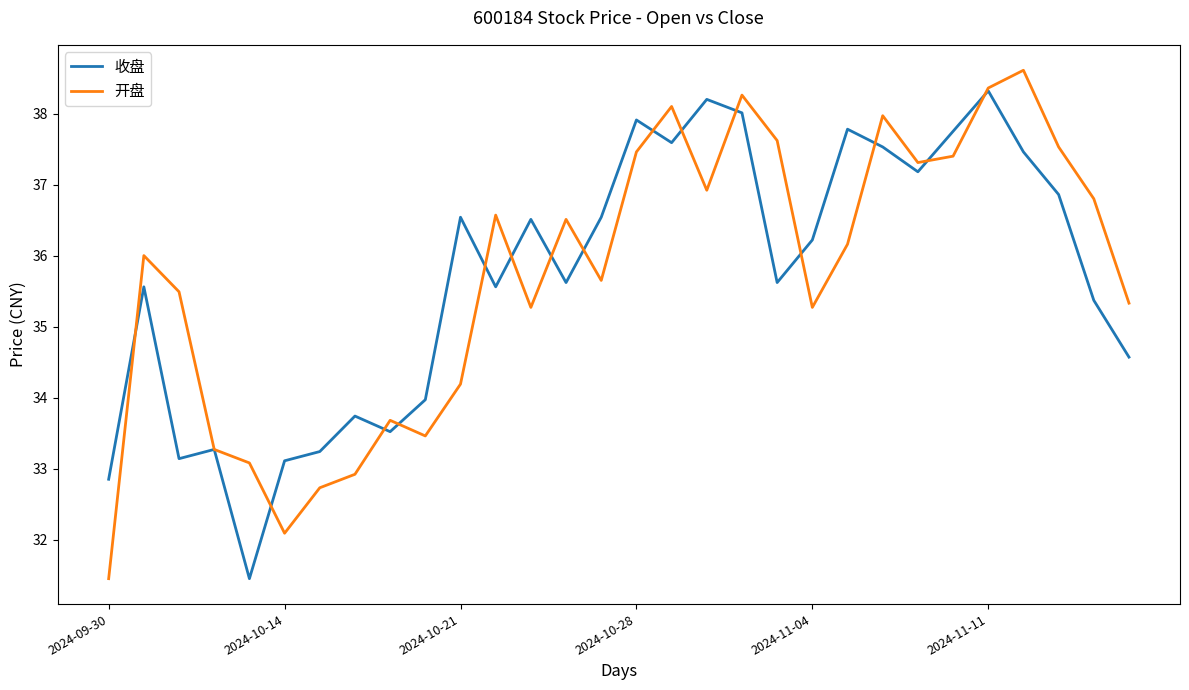

What is the maximum value shown in the chart?

38.6